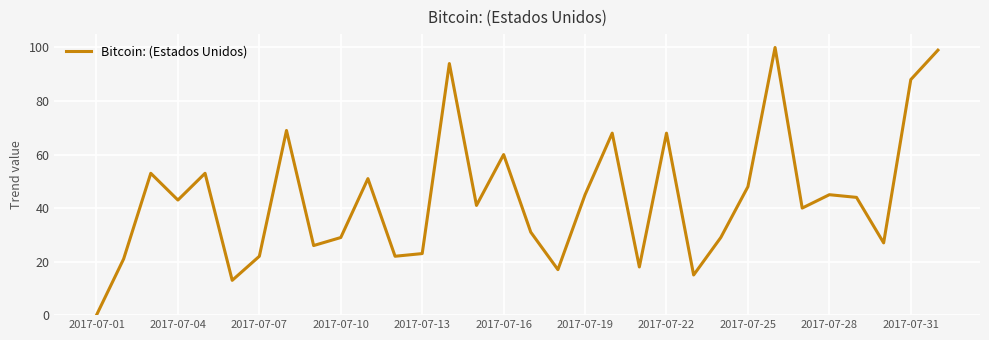

What is the difference between the maximum and minimum values?

100